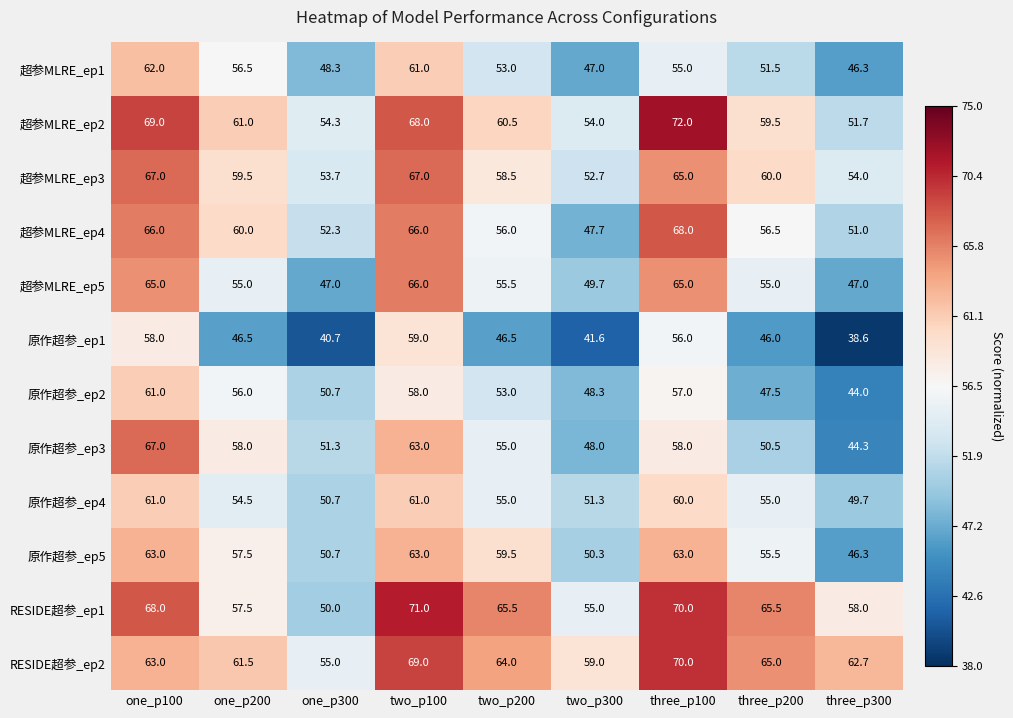

Count the number of categories in the chart.

9